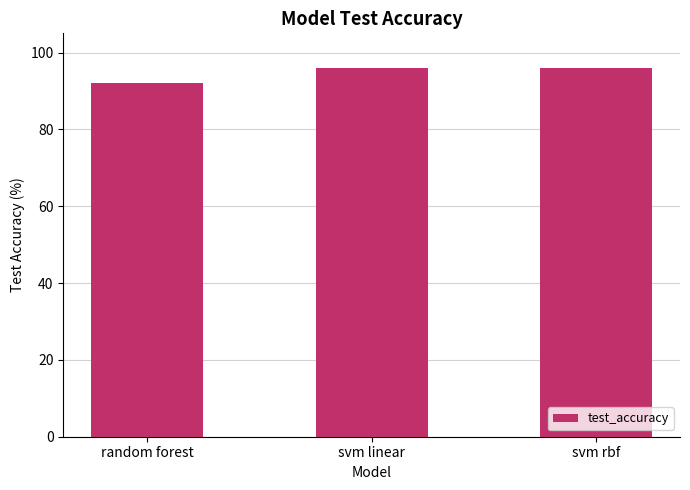

What is the label of the 1st bar from the right?

svm rbf